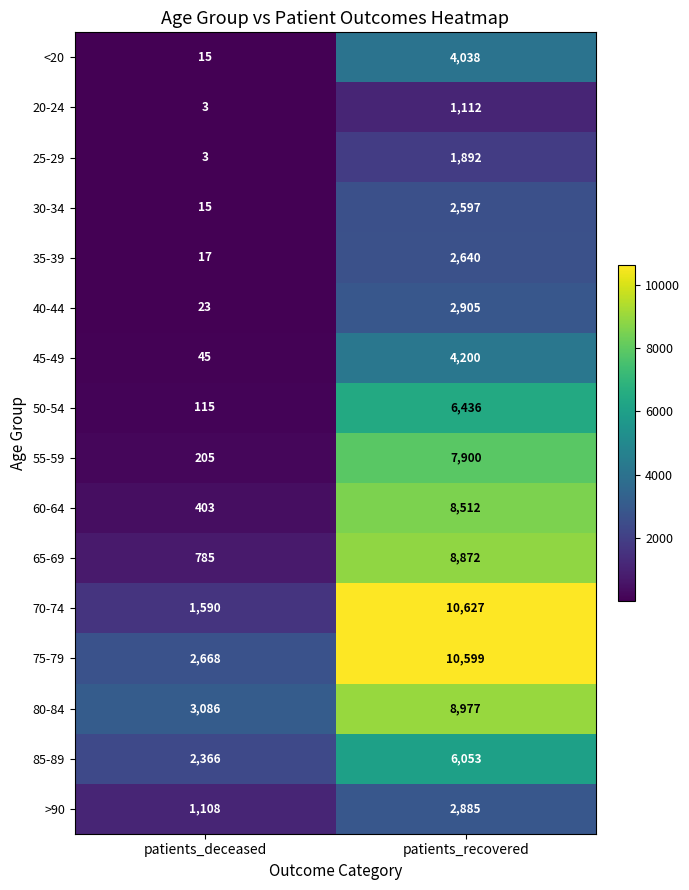

What is the maximum value shown in the chart?

10627